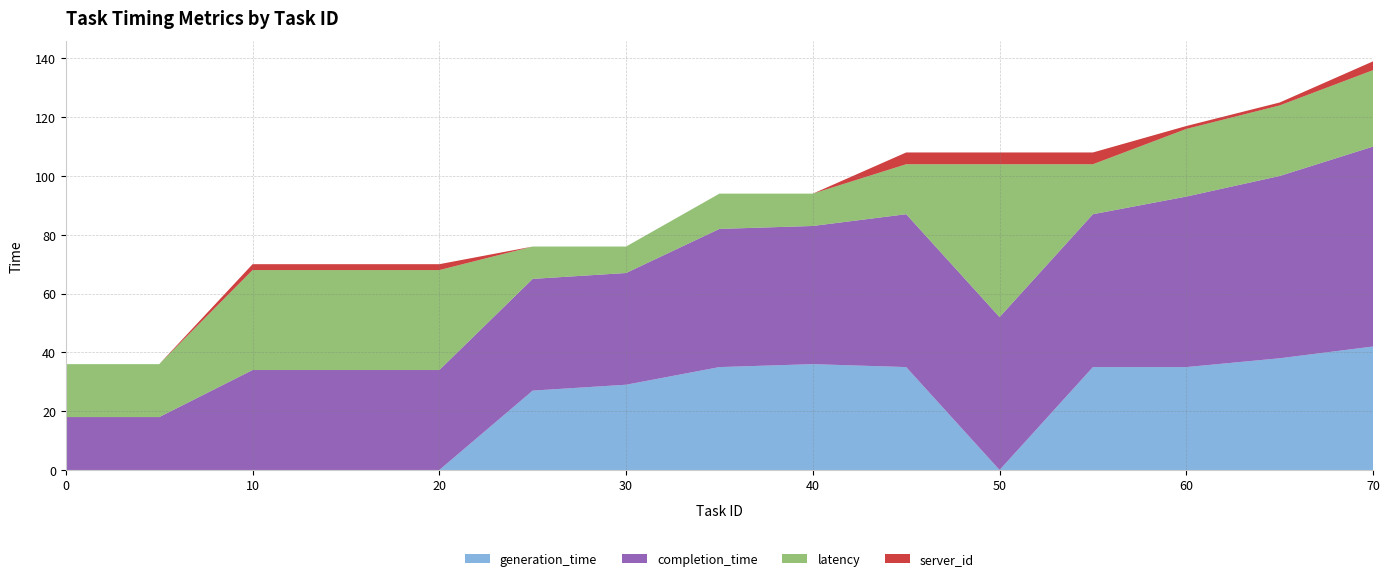

Reading left to right, extract all data points from this chart.

generation_time: 0	0	0	0	0	27	29	35	36	35	0	35	35	38	42
completion_time: 18	18	34	34	34	38	38	47	47	52	52	52	58	62	68
latency: 18	18	34	34	34	11	9	12	11	17	52	17	23	24	26
server_id: 0	0	2	2	2	0	0	0	0	4	4	4	1	1	3